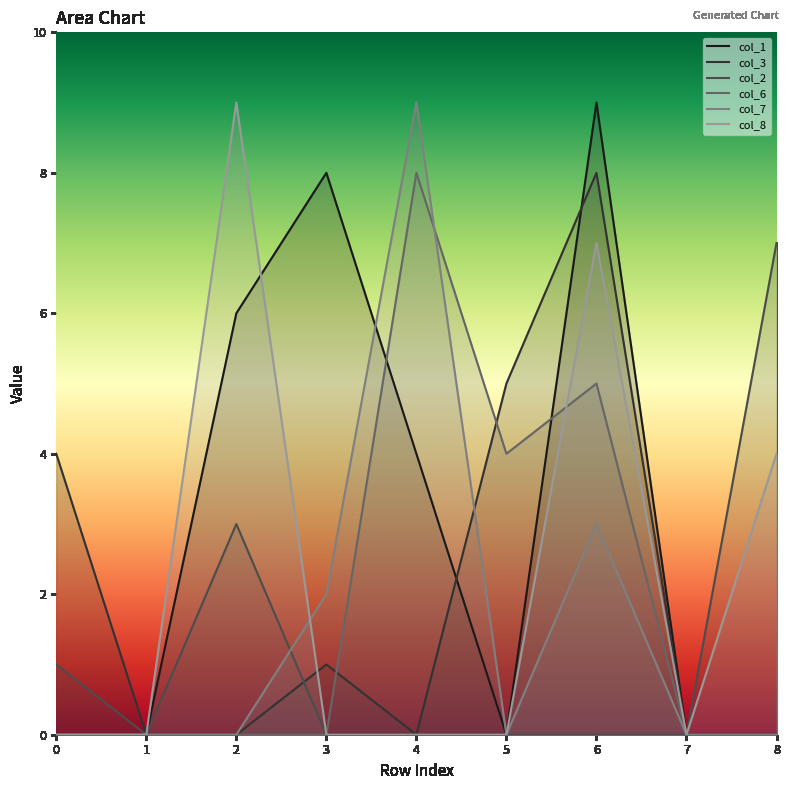

What is the maximum value for col_3?

8